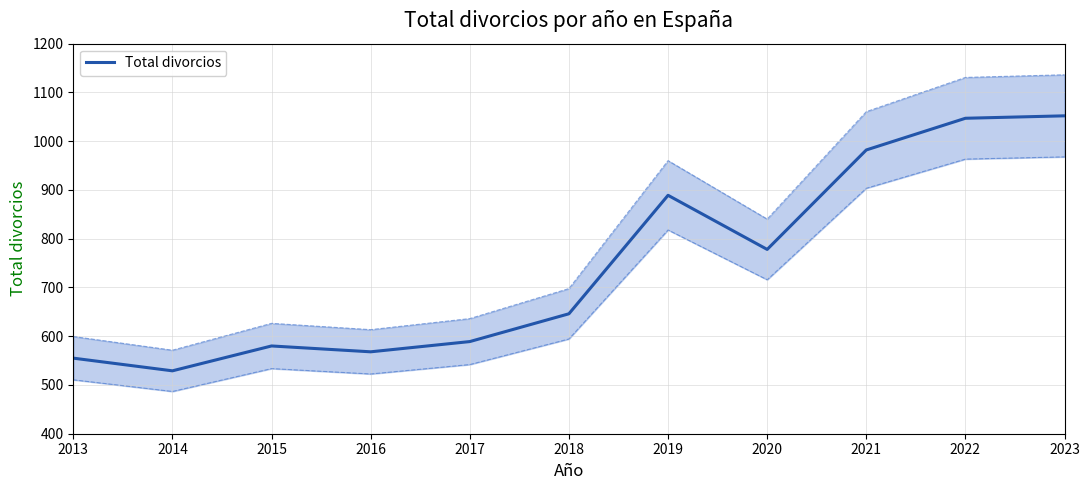

Rank the categories by value from lowest to highest.

2014, 2013, 2016, 2015, 2017, 2018, 2020, 2019, 2021, 2022, 2023